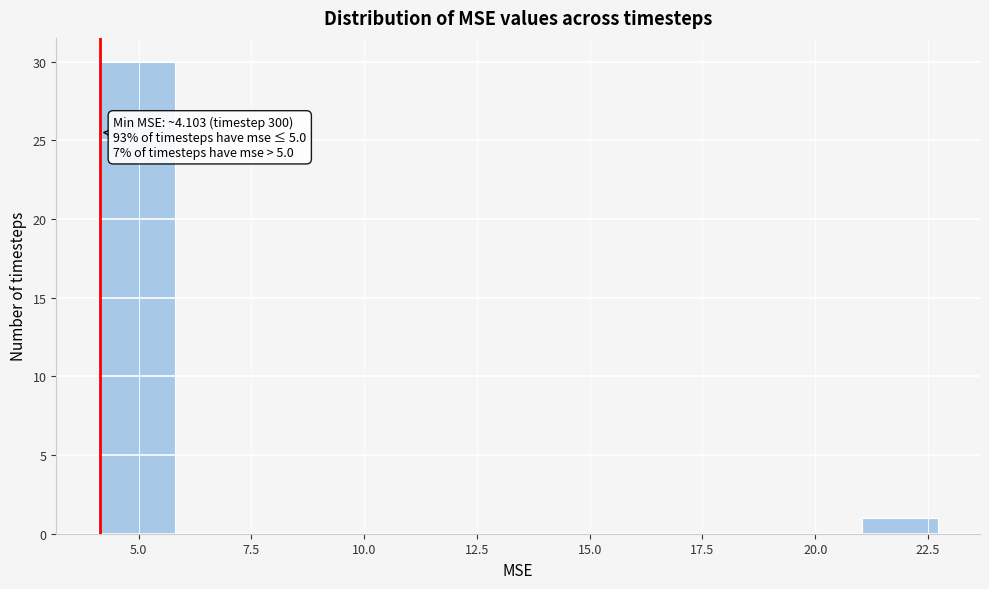

Read against the x-axis, roughly where is the centre of the tallest bar?

5.0